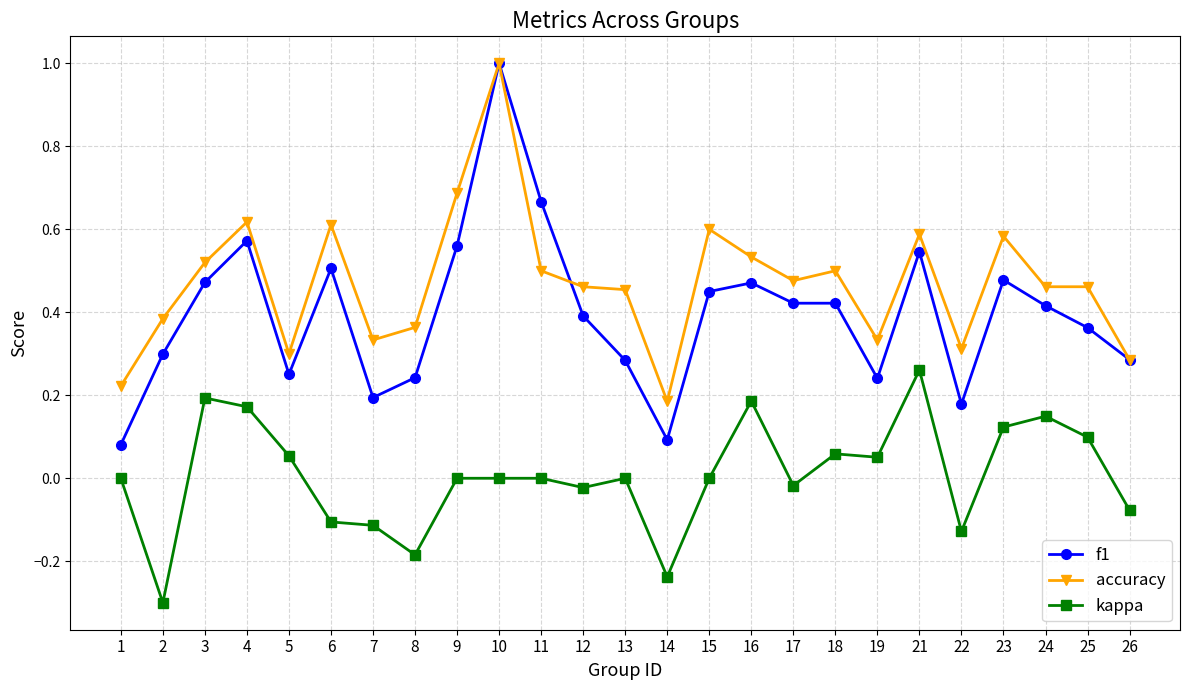

Which category has the lowest value in the f1 series?

1